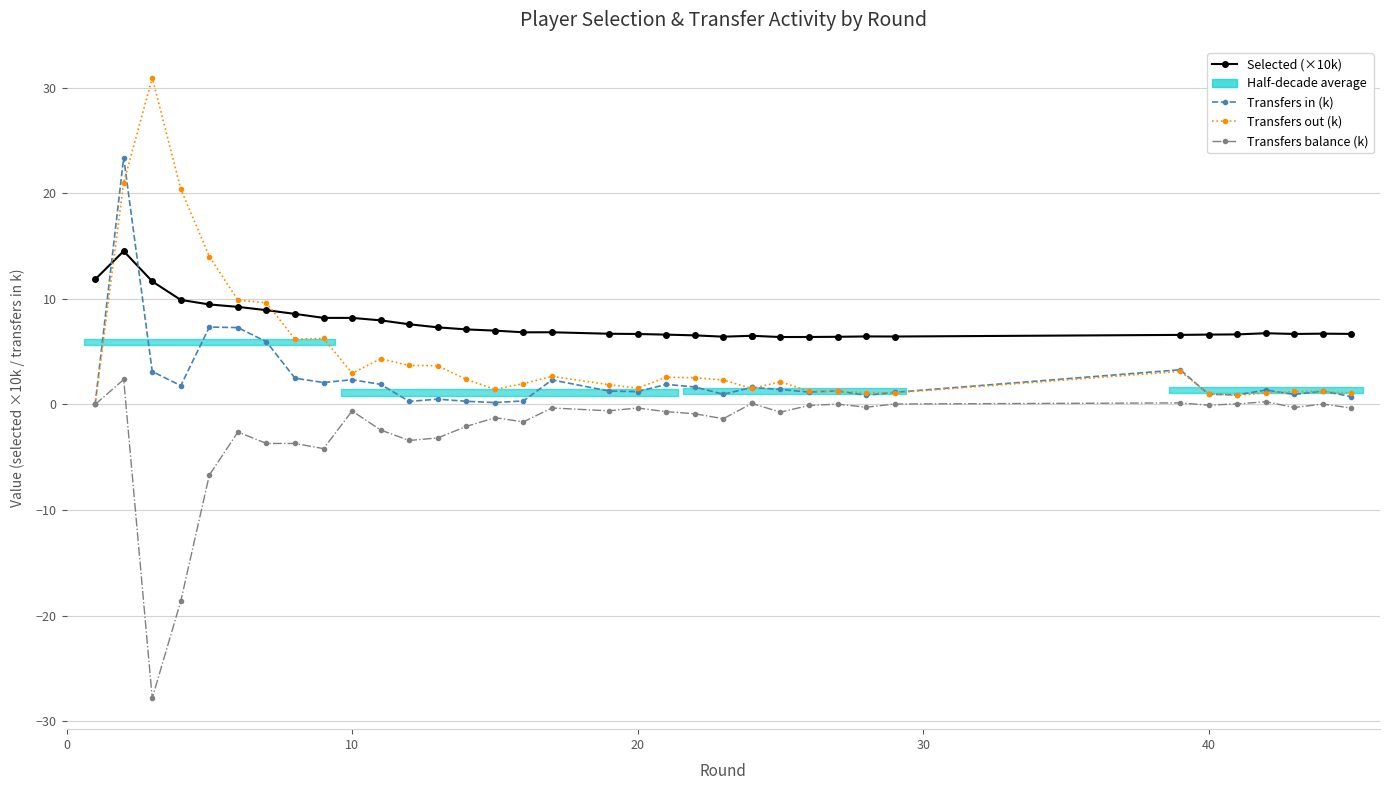

What is the greatest value displayed?

30.9